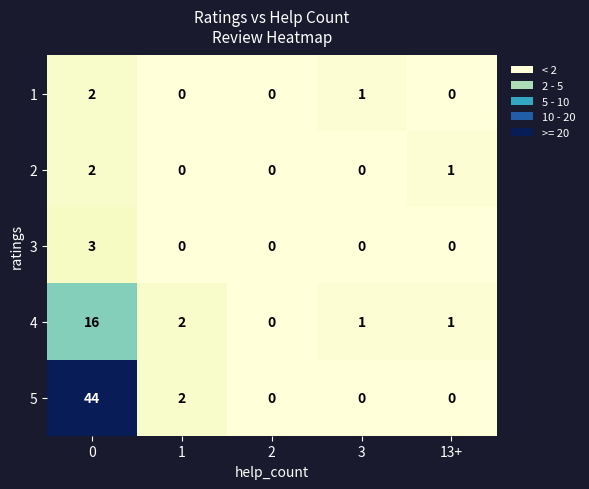

Which series has the largest total across all categories?

5